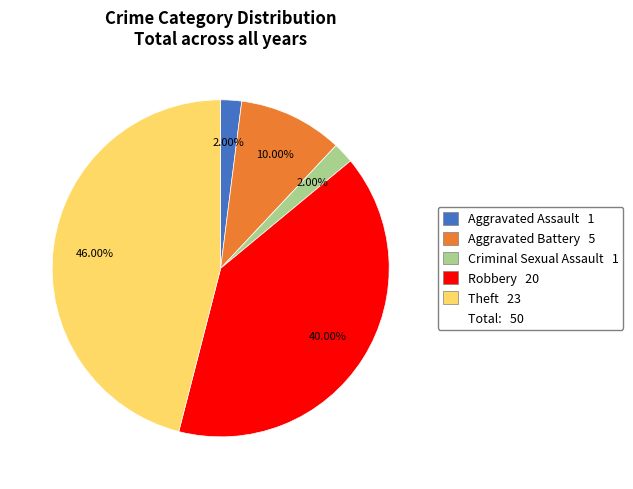

Is there any slice that represents more than half of the pie?

No